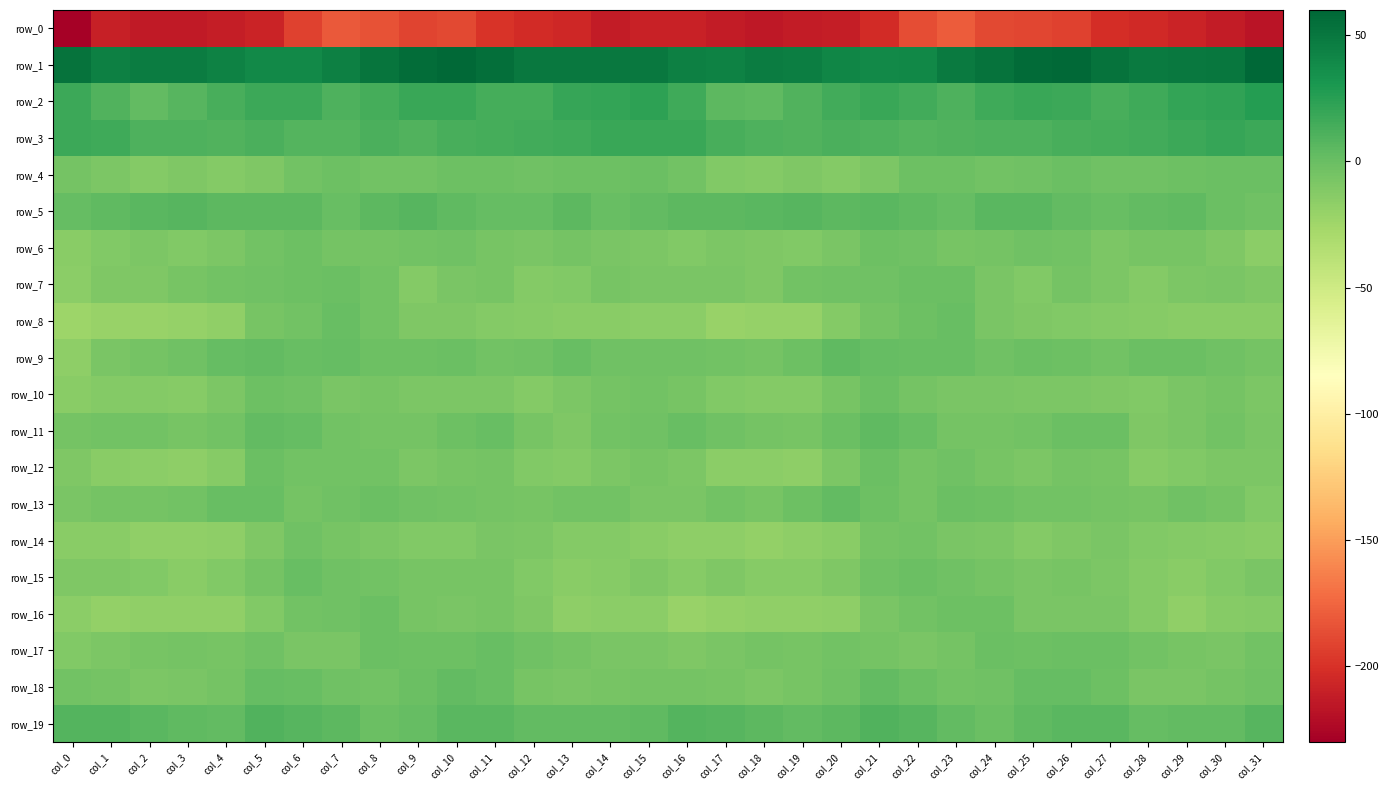

Read the row_11 value at col_30.

-4.0